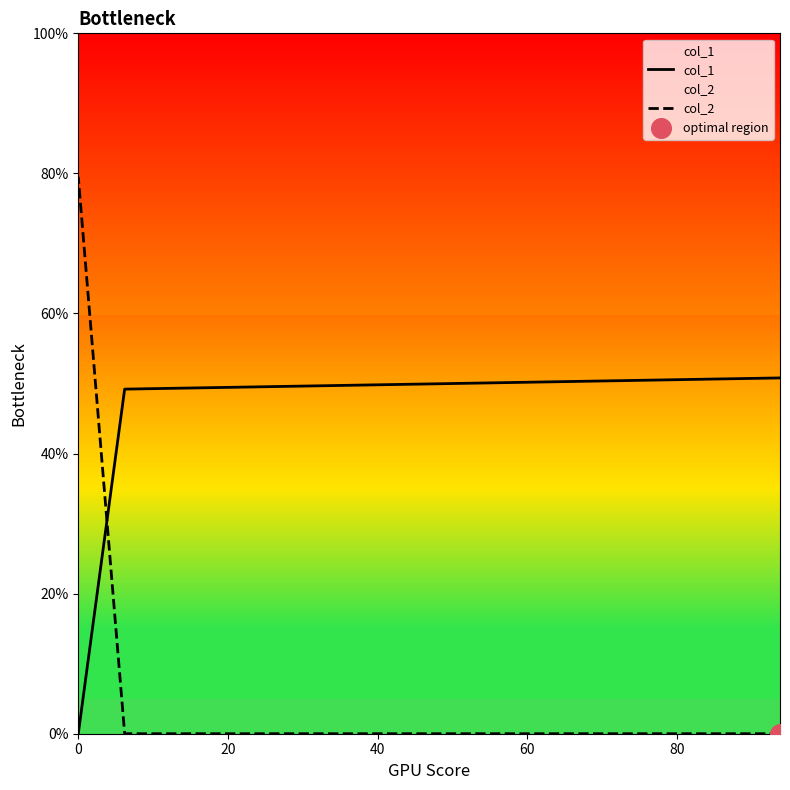

Which series reaches the maximum Y coordinate?

col_2